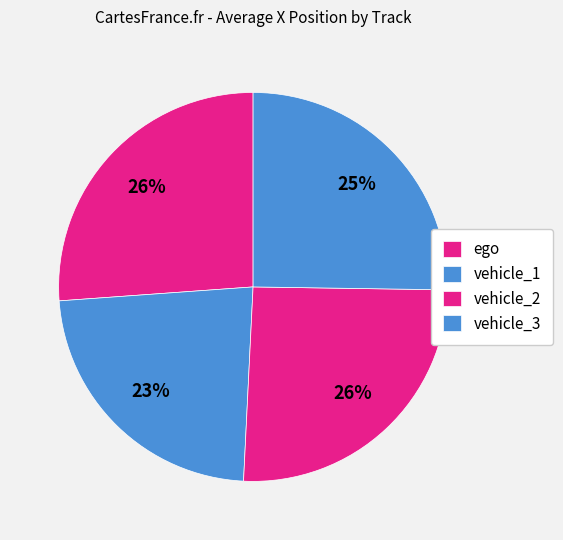

The vehicle_3 slice represents 25% of the pie. True or false?

True